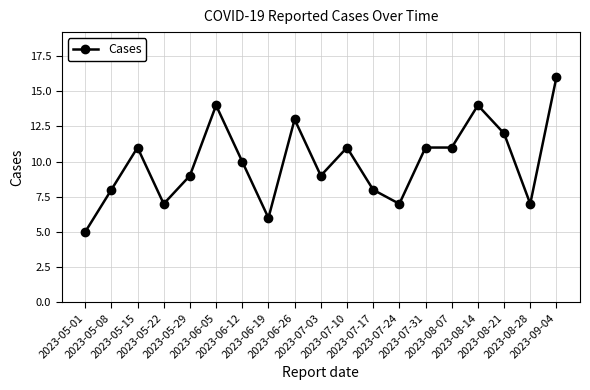

How many lines are shown in the chart?

1